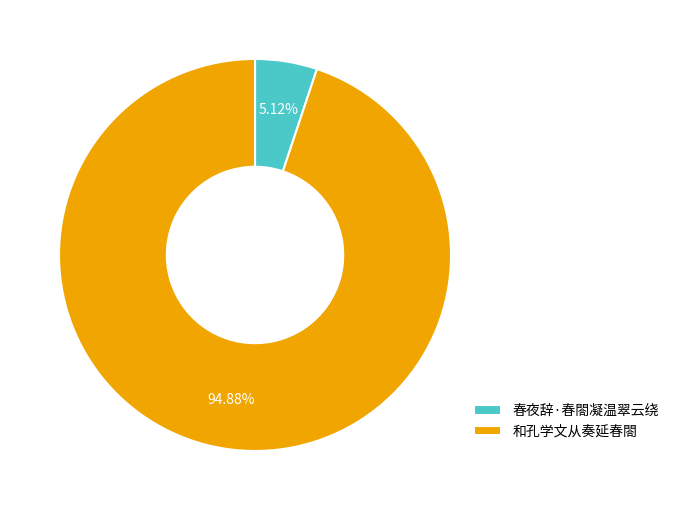

Which has a higher value, 春夜辞·春閤凝温翠云绕 or 和孔学文从奏延春閤?

和孔学文从奏延春閤